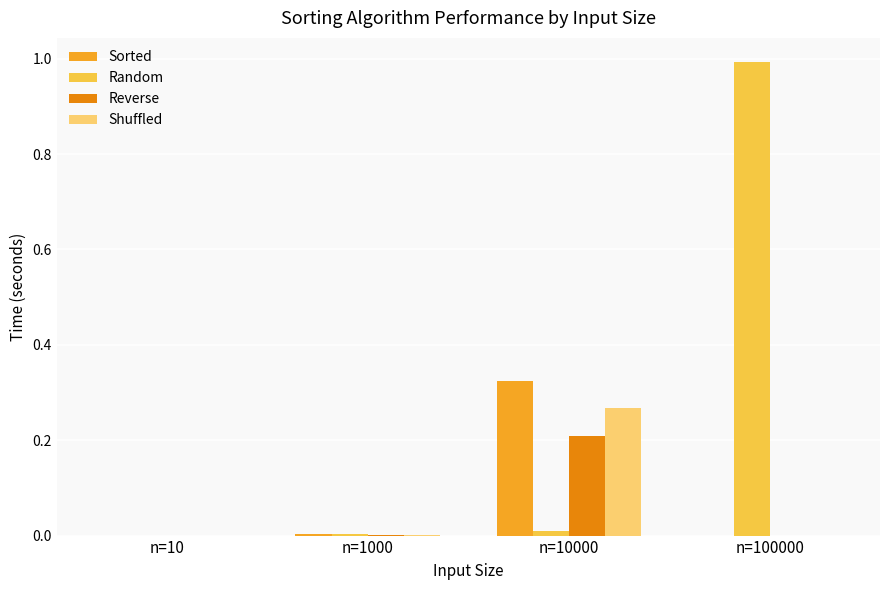

At which label does Sorted reach its peak?

n=10000